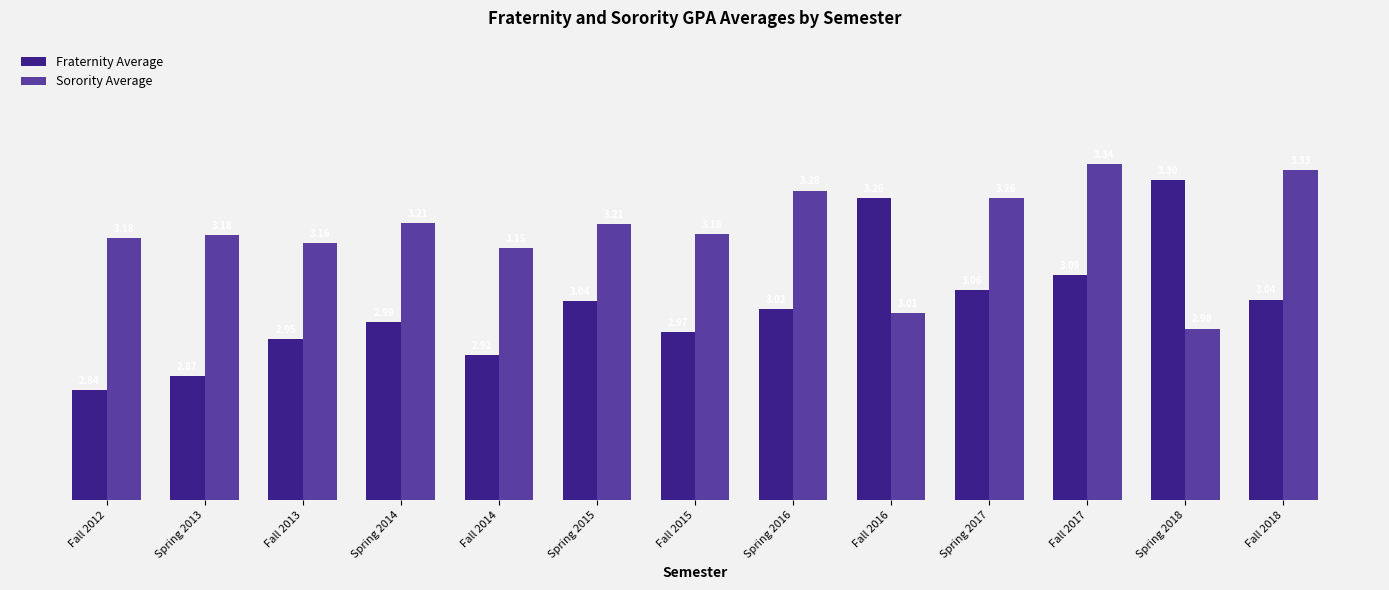

What is the sum of all Fraternity Average values?

39.4